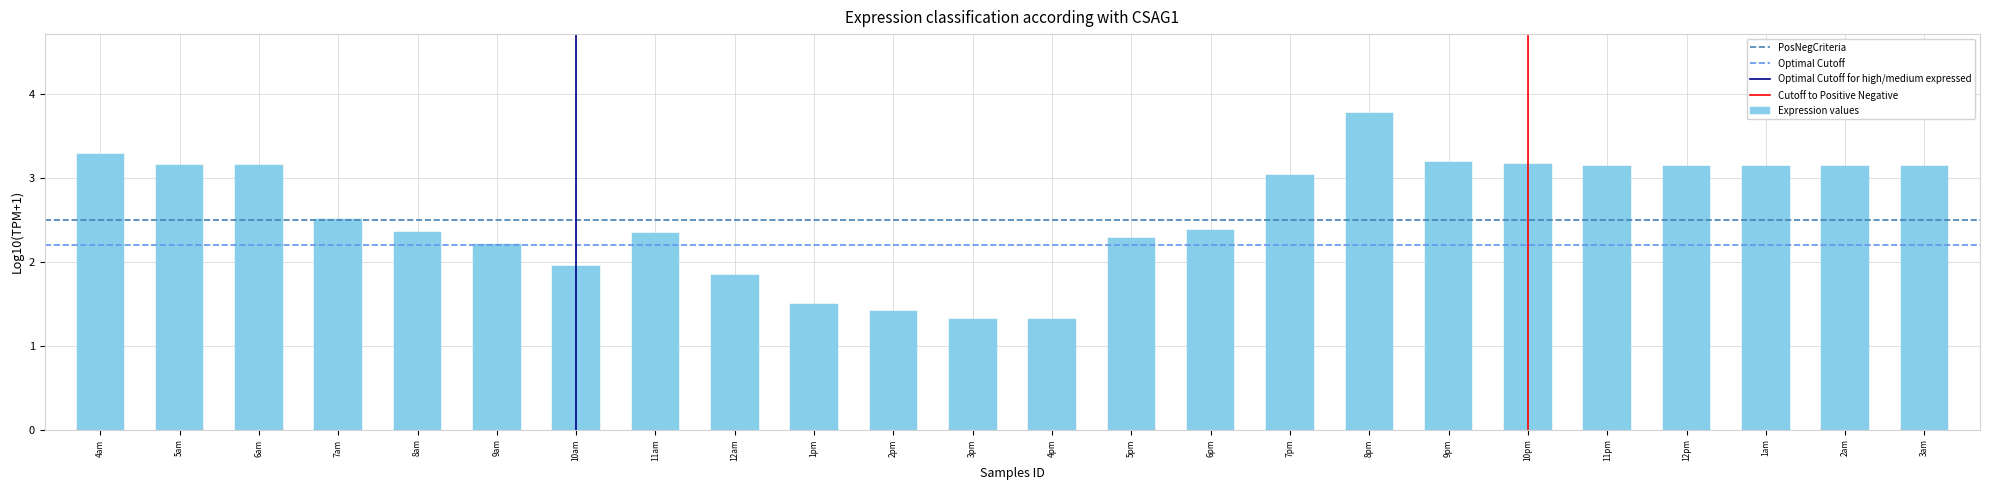

What value does the data have at 9am?

2.2